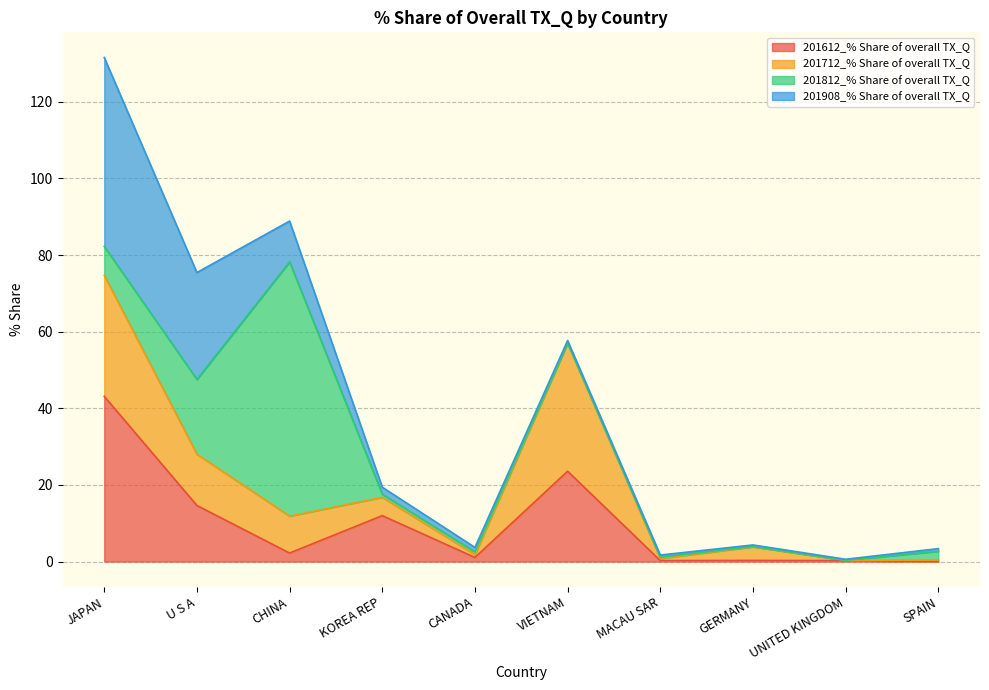

What is the label of the 7th point from the right?

KOREA REP